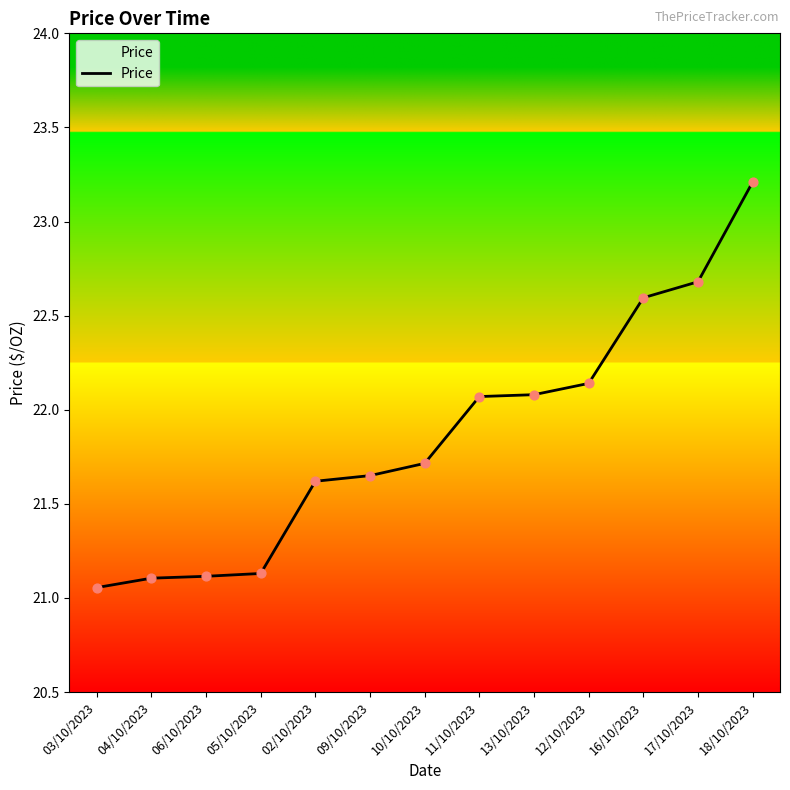

What is the ratio of the value at 13/10/2023 to the value at 16/10/2023?

1.0